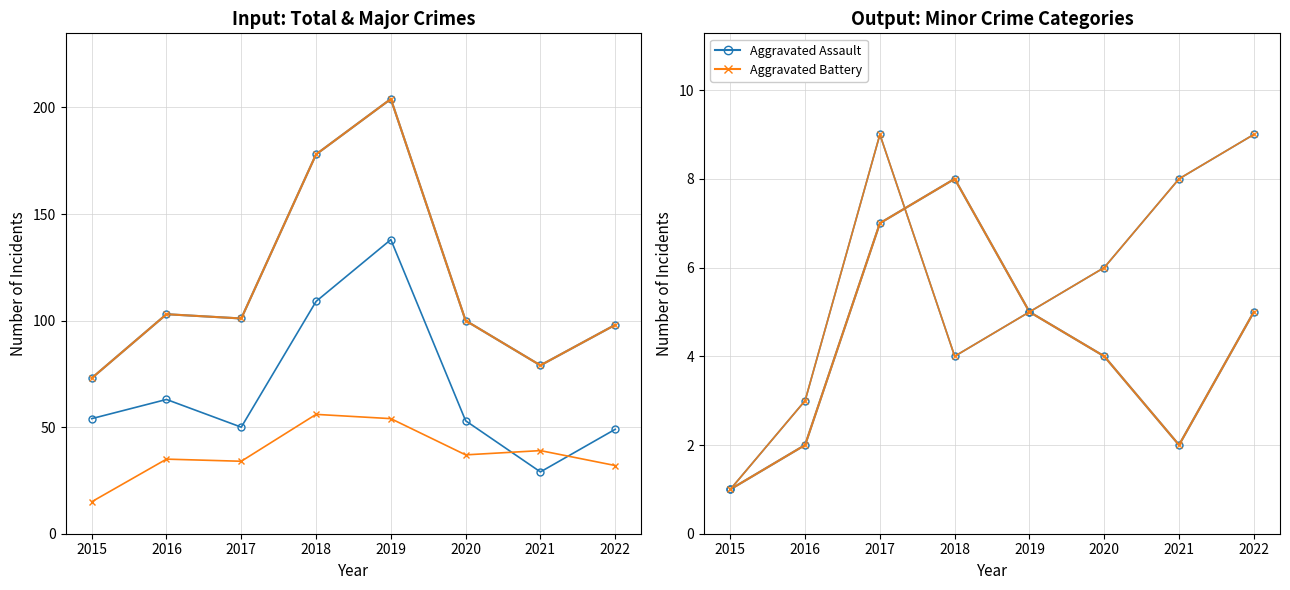

Which series changed the most between 2015 and 2017?

Total